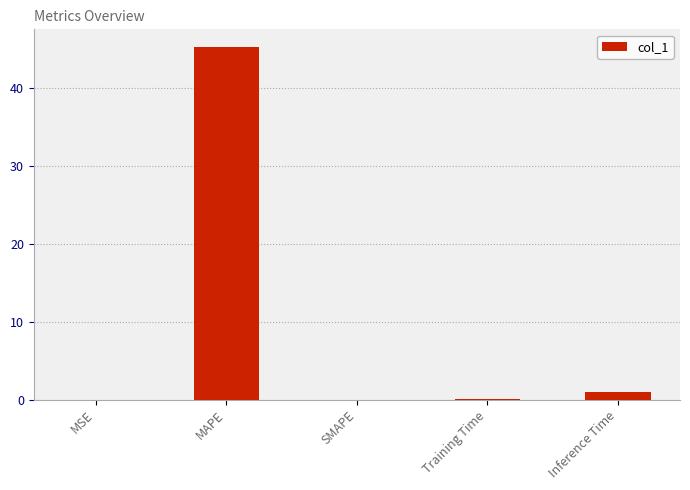

Between MAPE and SMAPE, which is larger?

MAPE